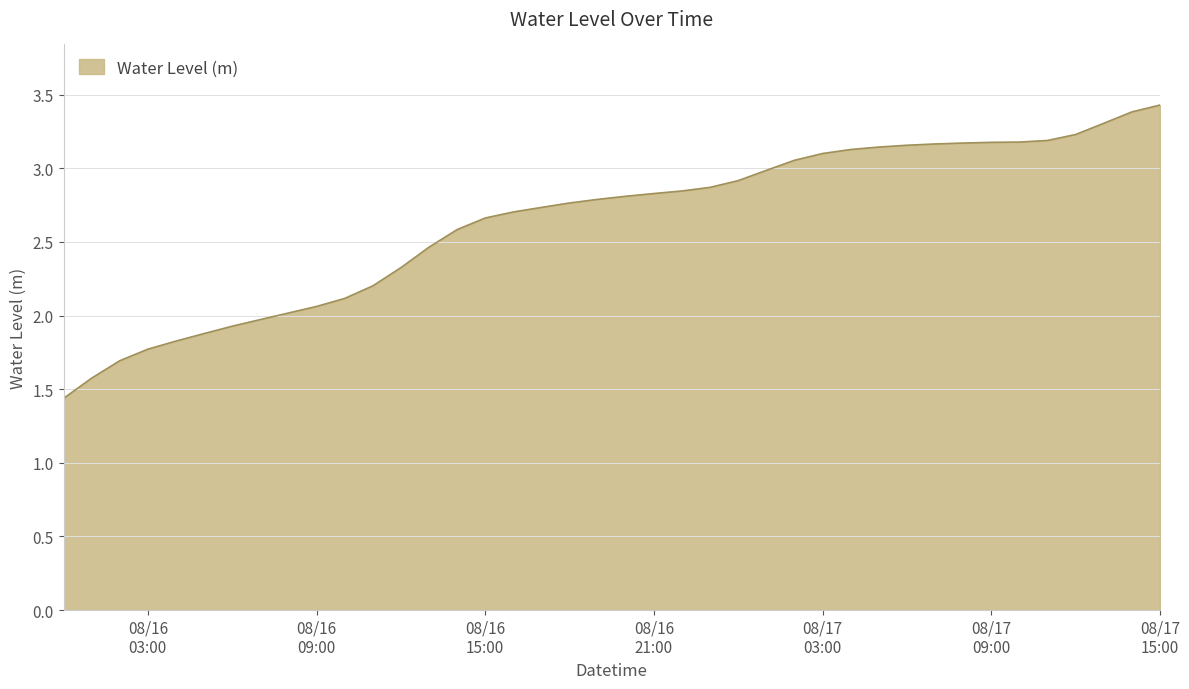

How many values are below 2?

8